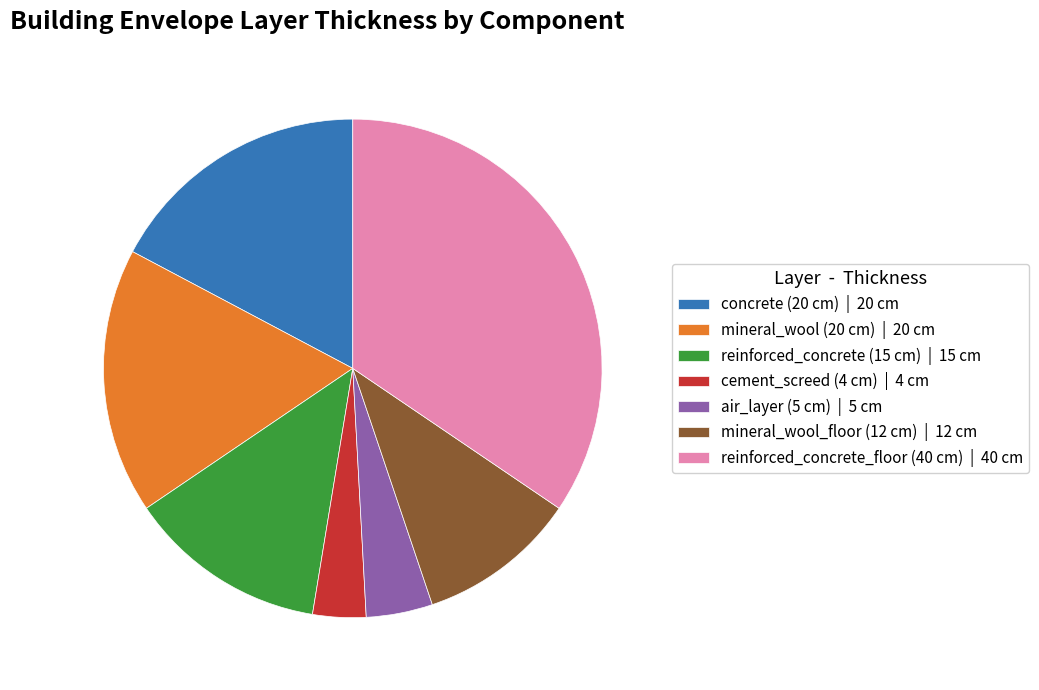

Does mineral_wool (20 cm) | 20 cm represent more than half of the total?

No